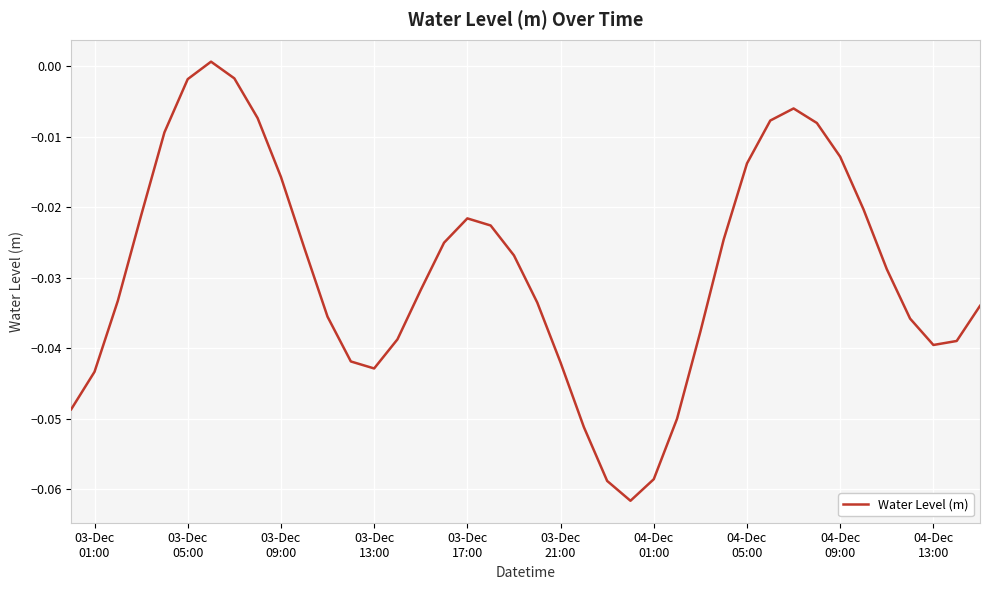

Does the chart have visible grid lines?

Yes